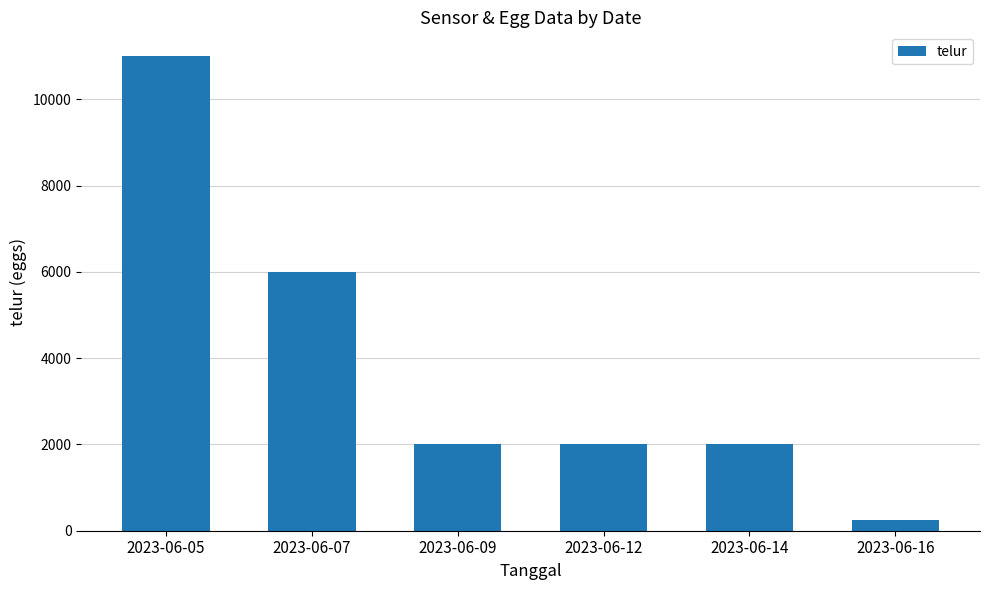

Which category has the lowest value across all series?

2023-06-16